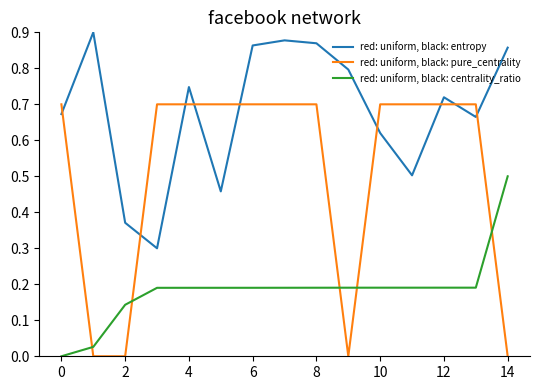

Which series has the widest spread of values?

red: uniform, black: pure_centrality